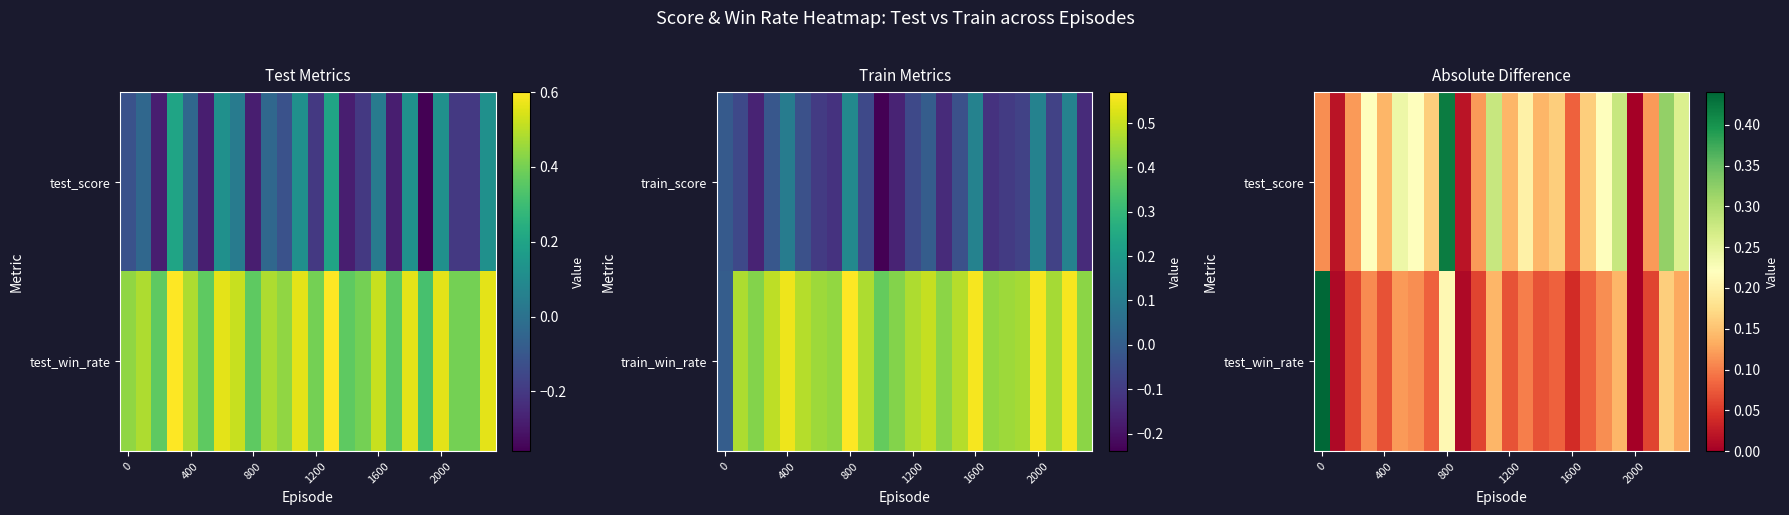

What is the total value across all series at 23?

0.4